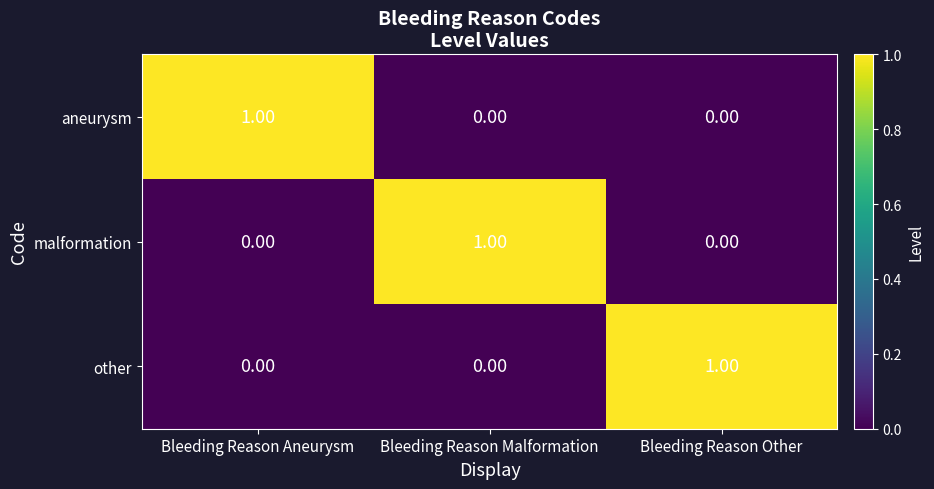

Is the value of malformation at Bleeding Reason Aneurysm greater than the value of aneurysm at Bleeding Reason Aneurysm?

No